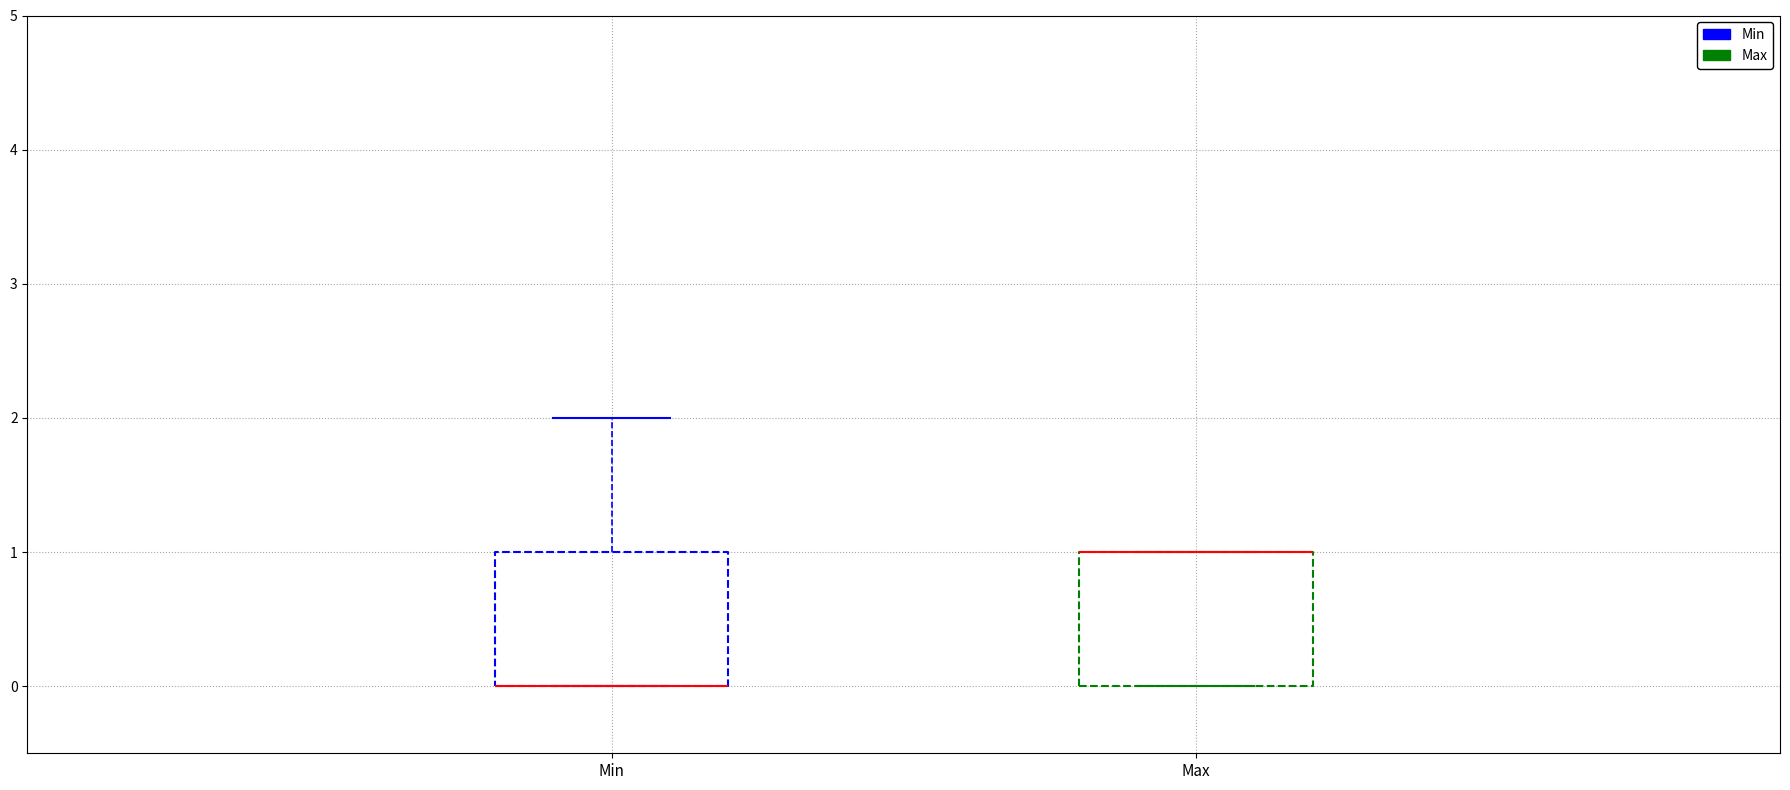

Reading left to right, read every box against the y-axis: the position of its median line, the range the box covers, and the ends of its whiskers. The values are not printed on the chart, so give them approximately, as read against the axis.

Min: median 0 (drawn on the box's lower edge), box 0 to 1, whiskers 0 to 2
Max: median 1 (drawn on the box's upper edge), box 0 to 1, whiskers 0 to 1